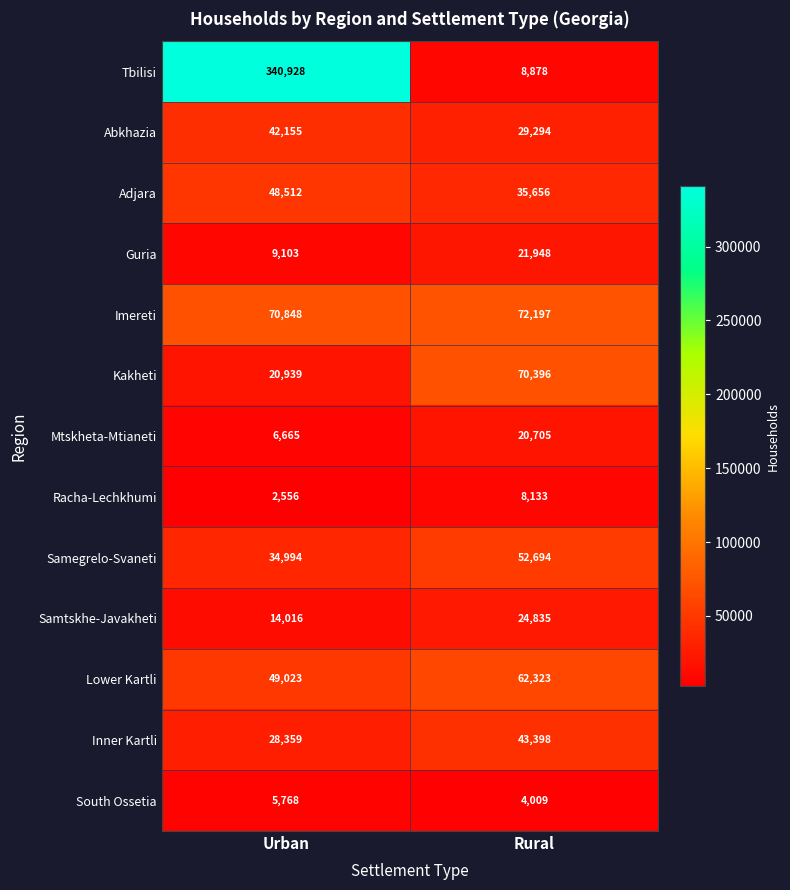

The value of Racha-Lechkhumi at Rural is 4761. True or false?

False